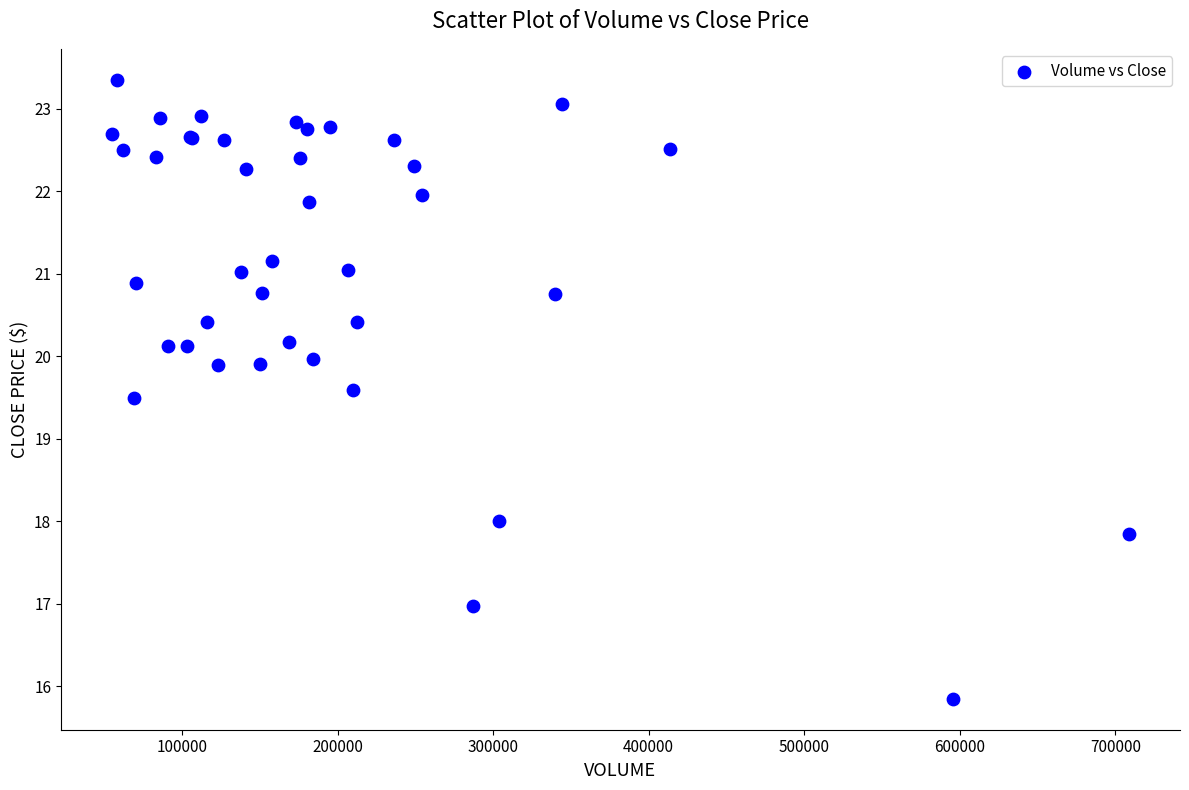

What Y value in the scatter plot is closest to 19?

19.5